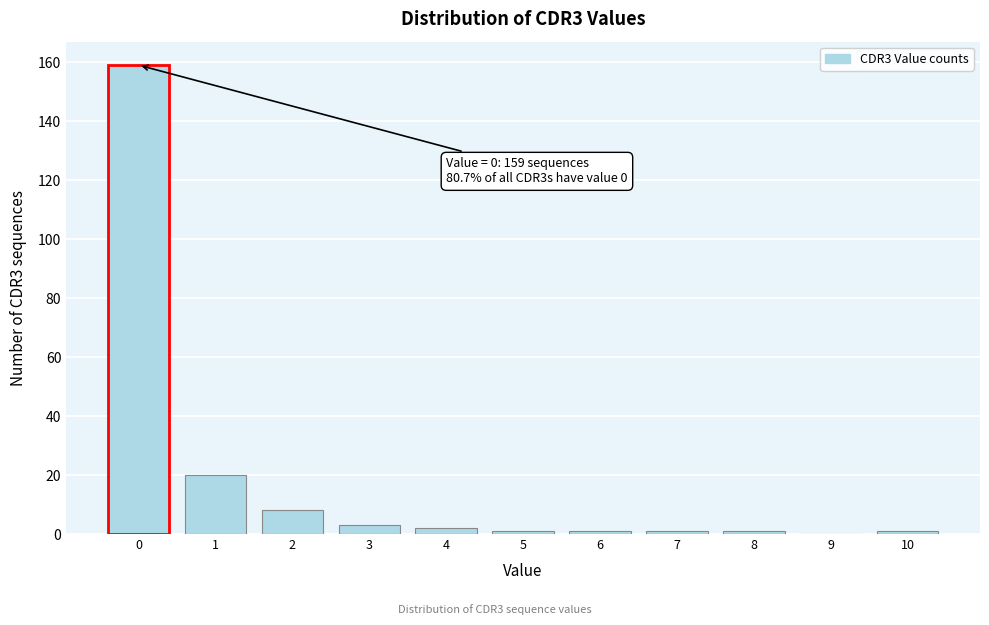

Reading left to right, transcribe all the data shown in this chart.

0=159	1=20	2=8	3=3	4=2	5=1	6=1	7=1	8=1	9=0	10=1